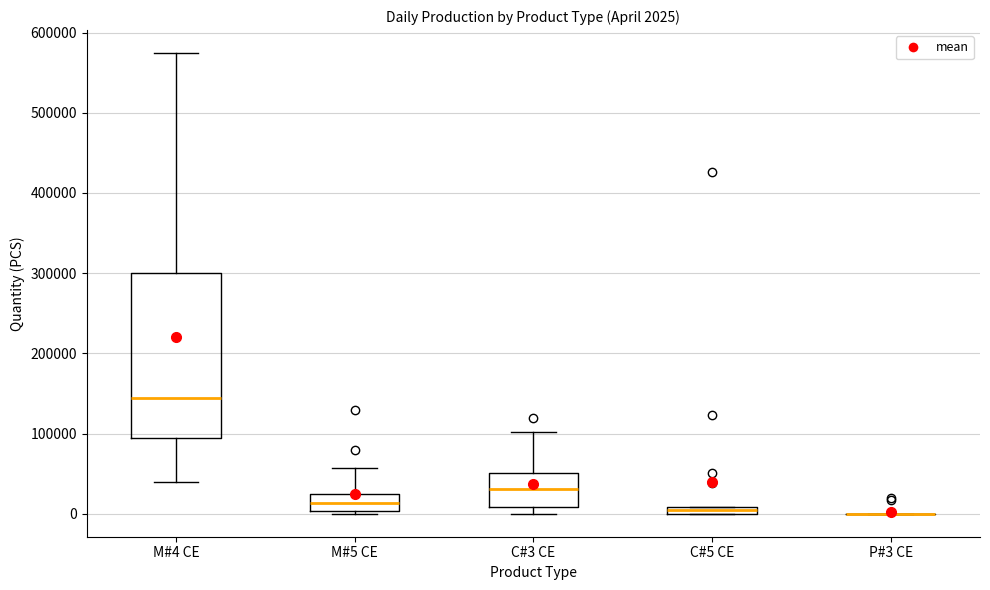

Which box is the tallest, from its lower edge to its upper edge?

M#4 CE